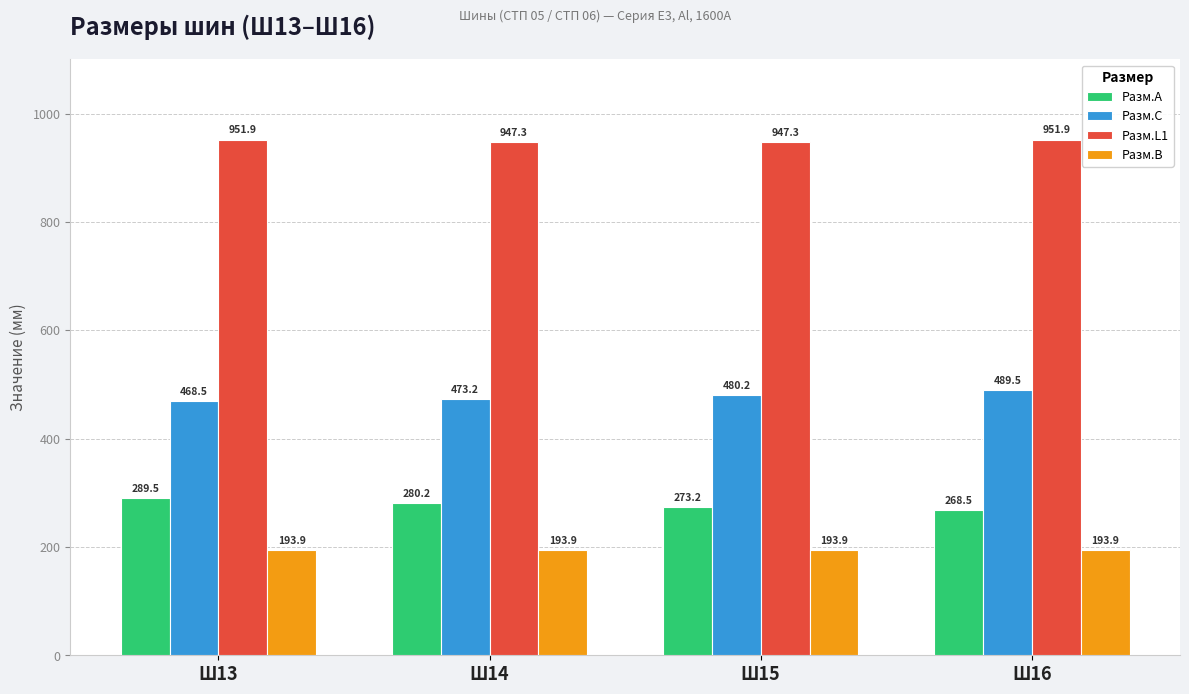

What is the maximum value shown in the chart?

951.9